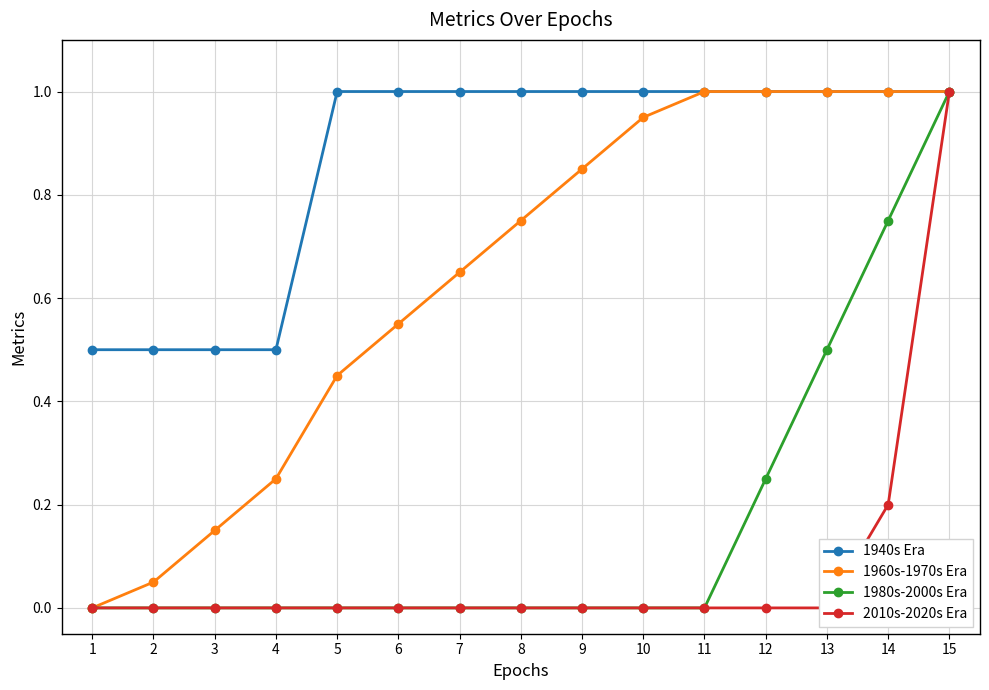

Read the 1980s-2000s Era value at 14.

0.8